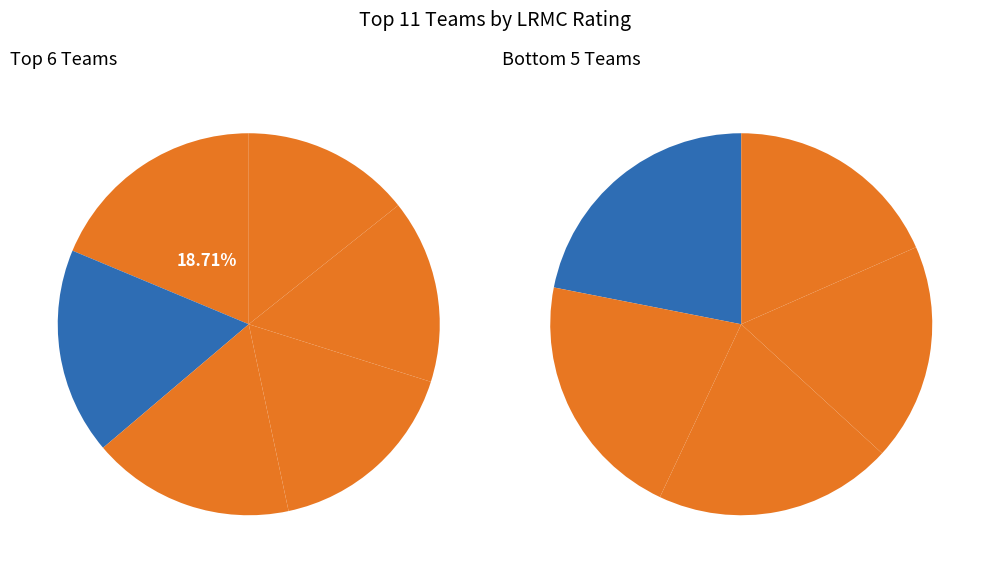

Which category has the smallest portion of the pie?

Oregon St.